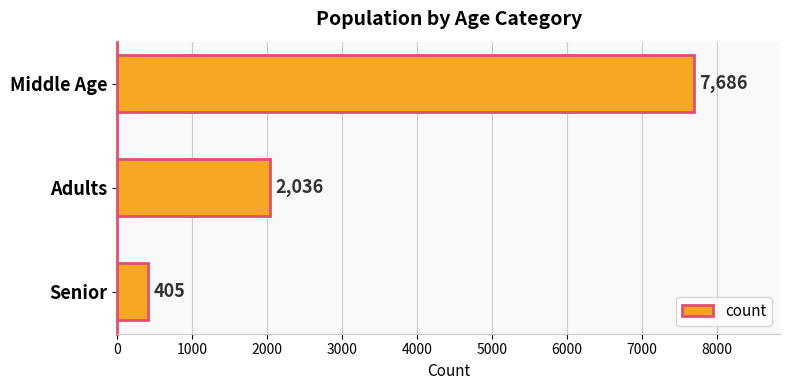

Are the bars grouped side by side (vs. stacked)?

No